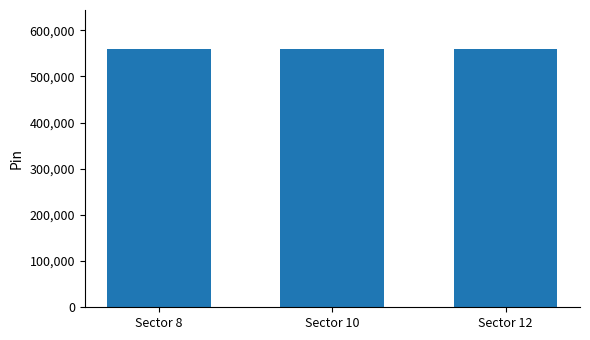

What is the smallest value displayed?

560046